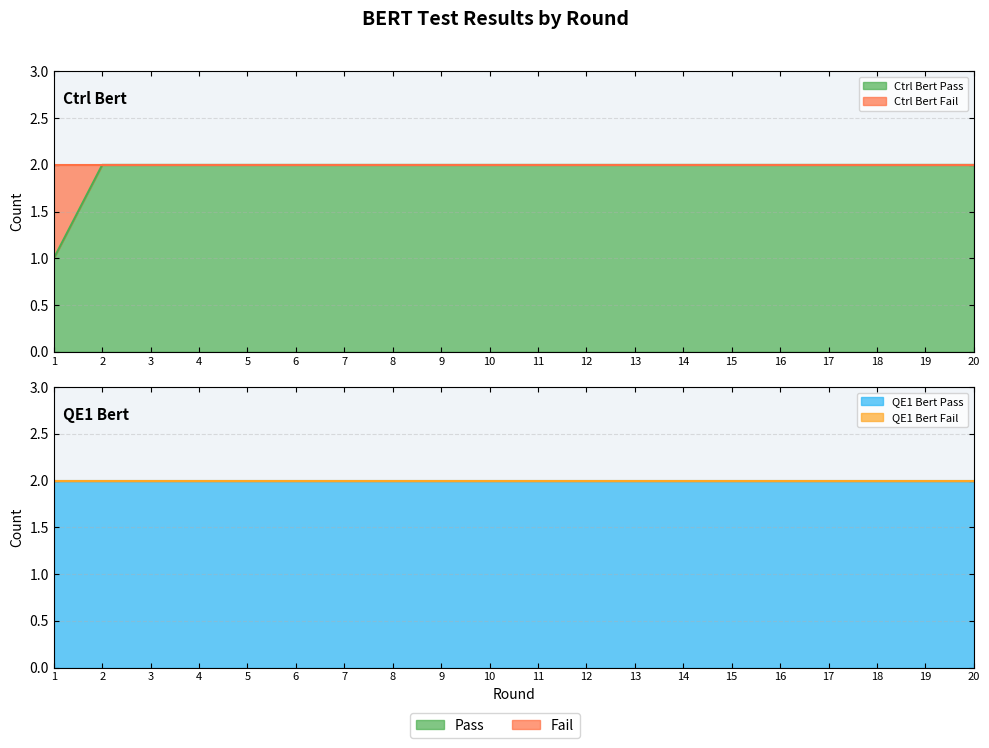

At which label does Ctrl Bert Pass reach its minimum?

1